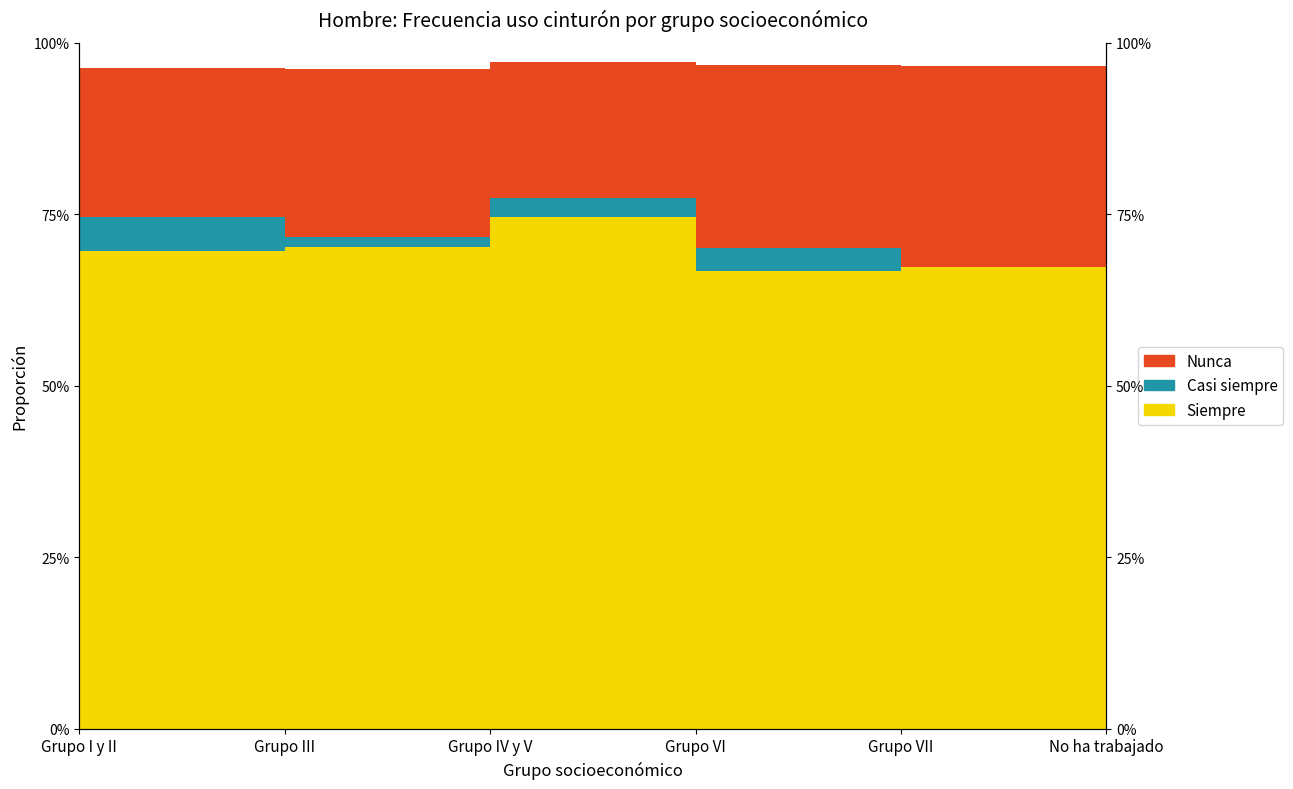

Is the value of Siempre at Grupo III greater than the value of Casi nunca at Grupo III?

No